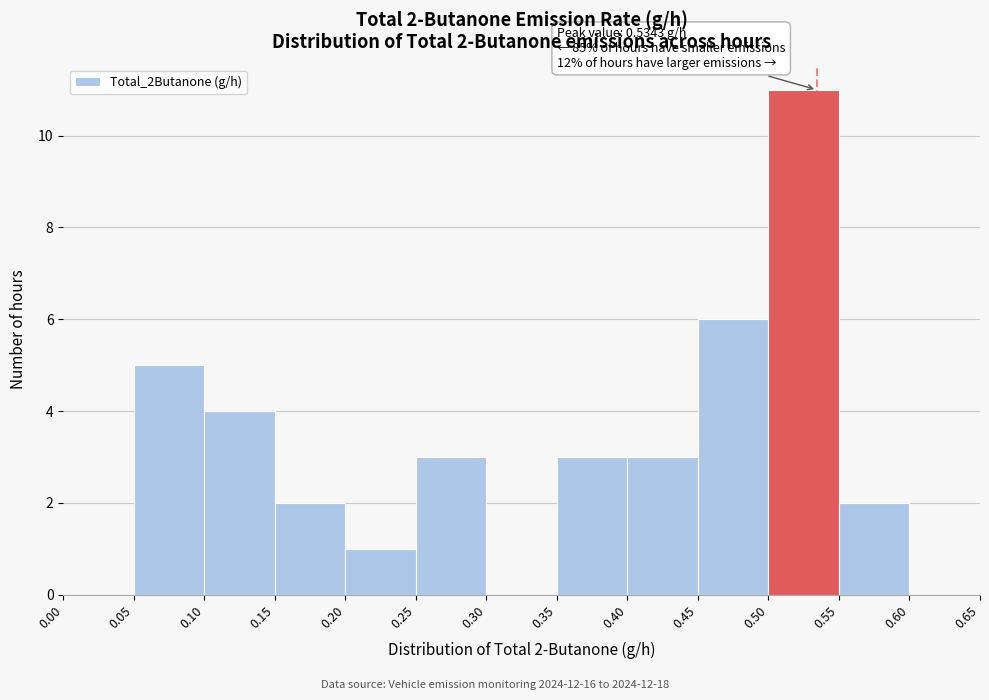

Which range on the x-axis has the tallest bar?

0.50 to 0.55